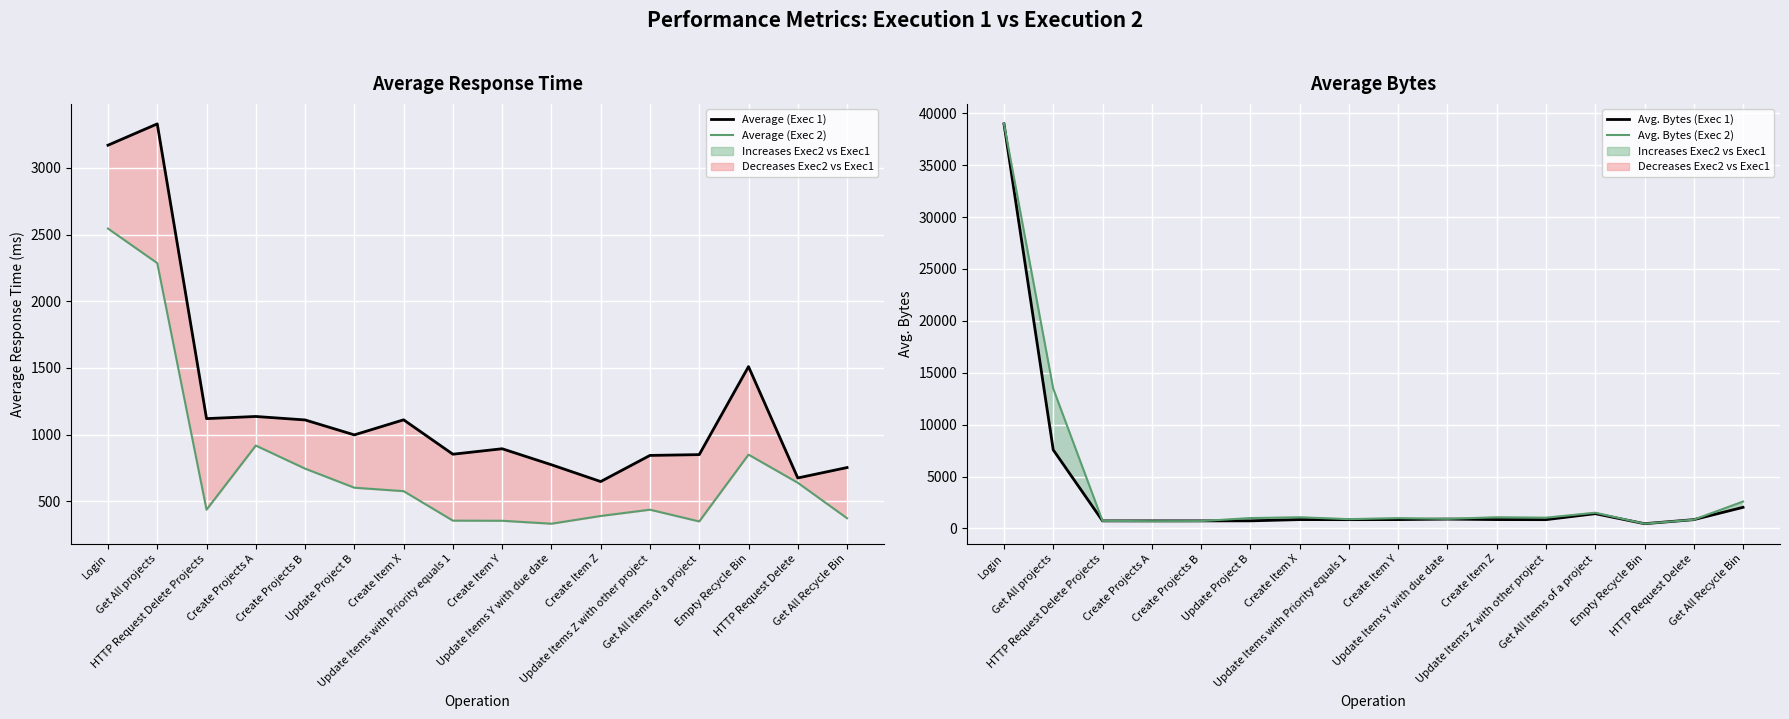

True or false: Average (Exec 2) has a value of 348.8 at Create Projects B.

False